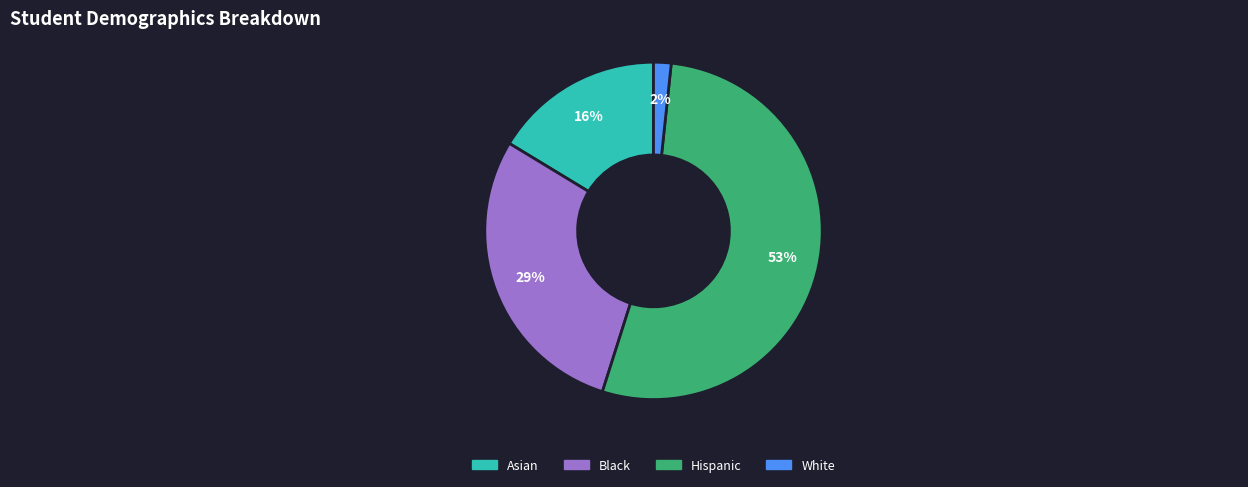

To the nearest percent, what is the difference between the White and Black slice percentages?

27%